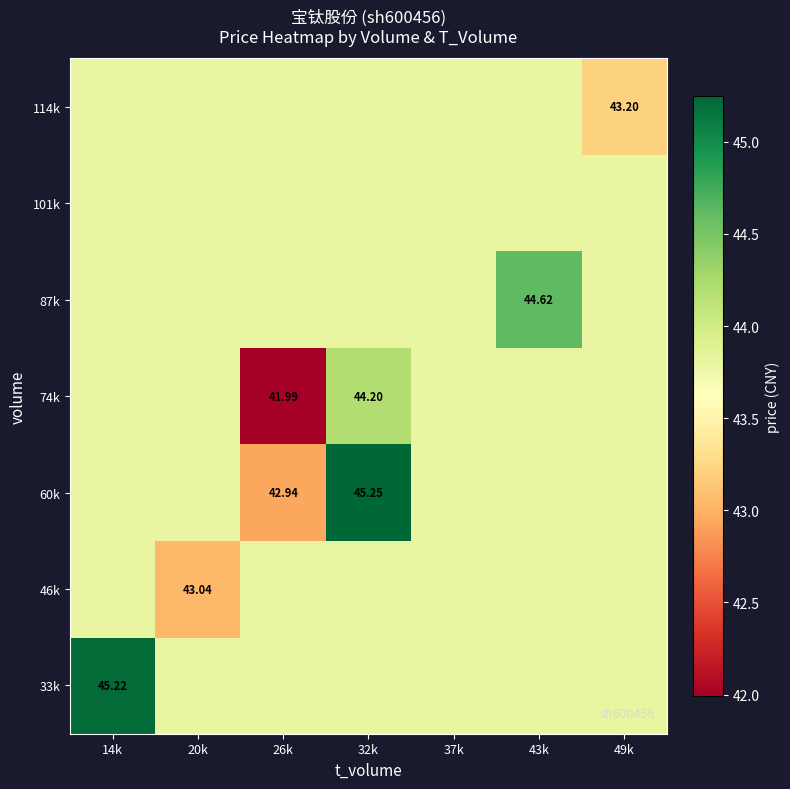

What is the maximum value for 74k?

44.2